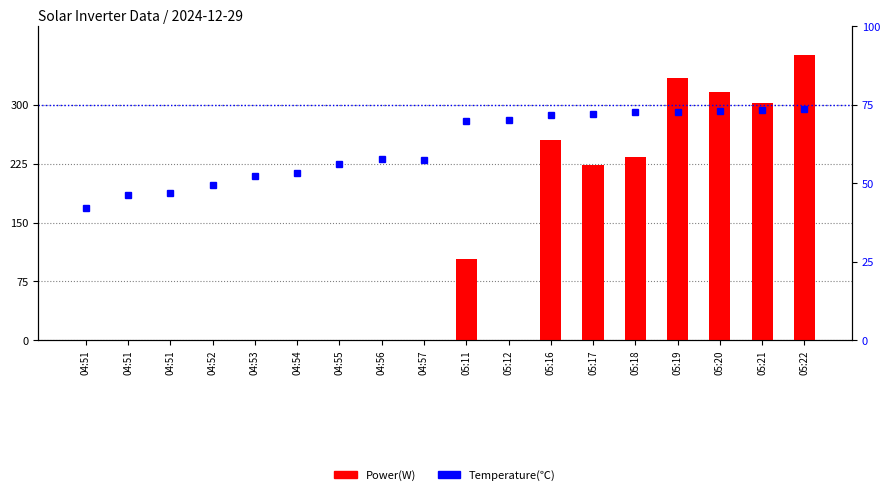

The value of Power(W) at 05:17 is 223.0. True or false?

True